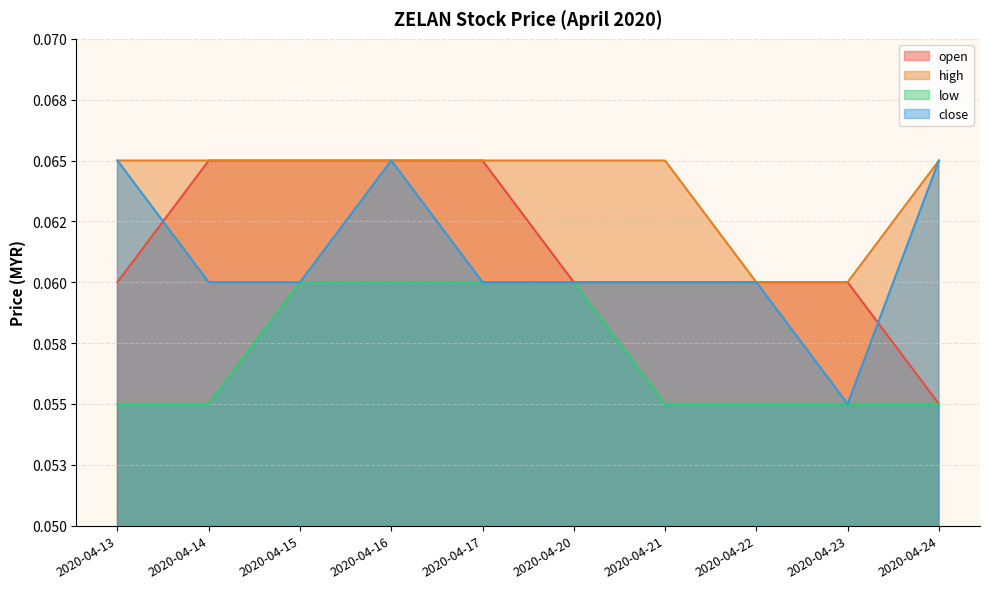

Is it true that high equals 0.1 at 2020-04-17?

True